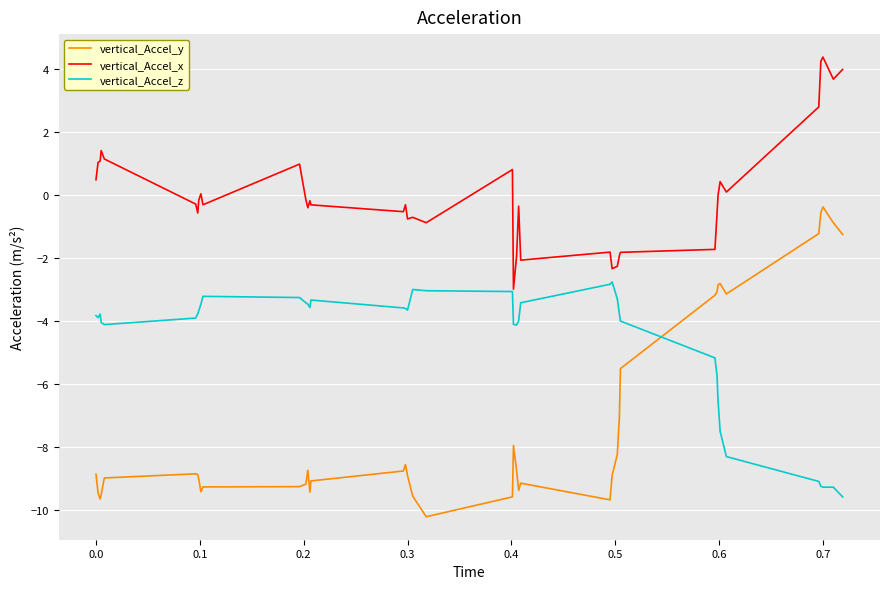

Rank the series by their maximum value, from highest to lowest.

vertical_Accel_x, vertical_Accel_y, vertical_Accel_z